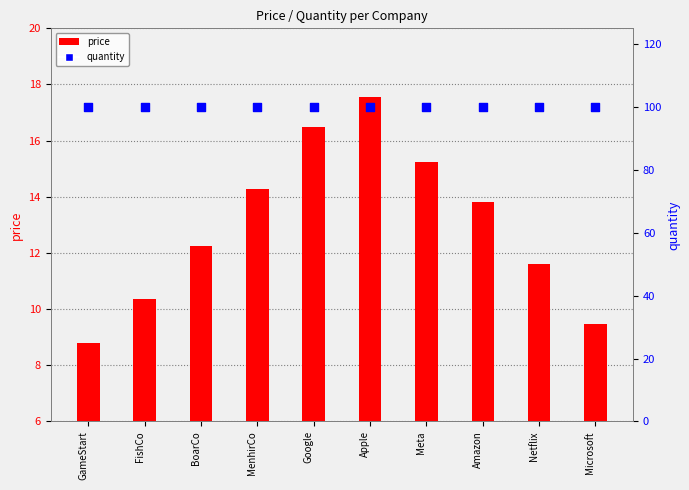

What is the total value across all series at BoarCo?

112.2